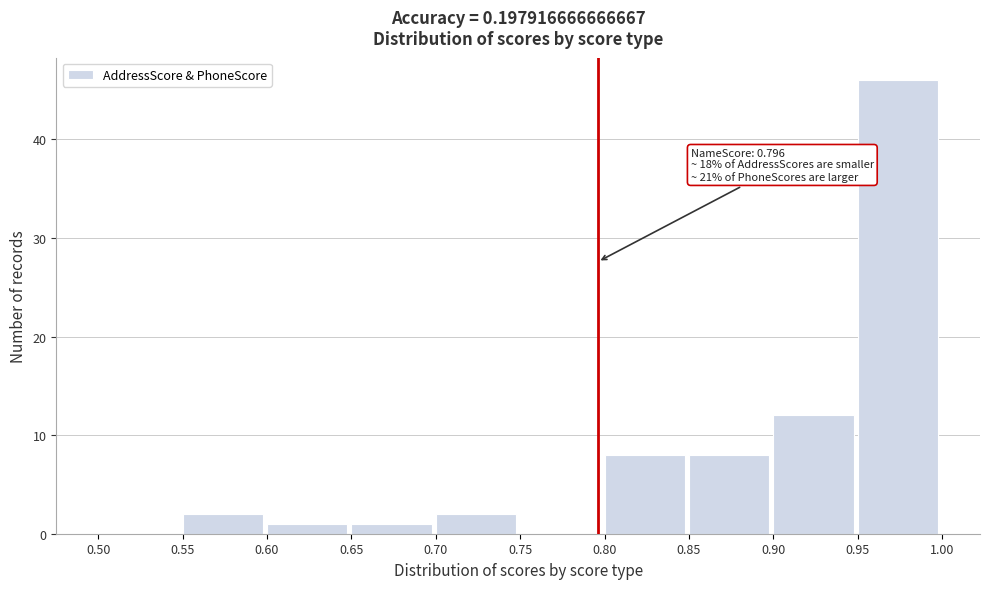

Over which range of the x-axis is the bar tallest?

0.95 to 1.00